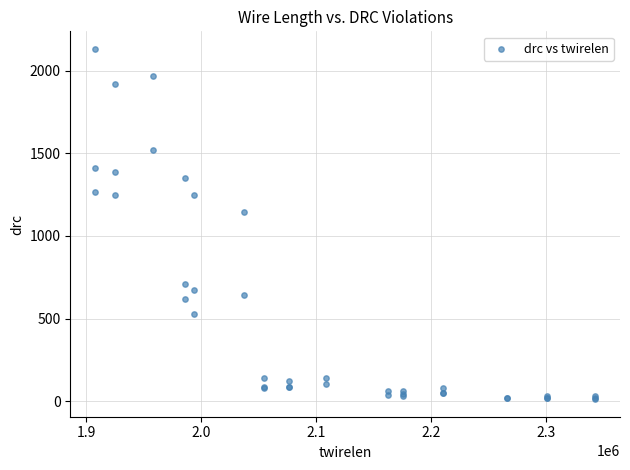

What Y value in the scatter plot is closest to 1072?

1143